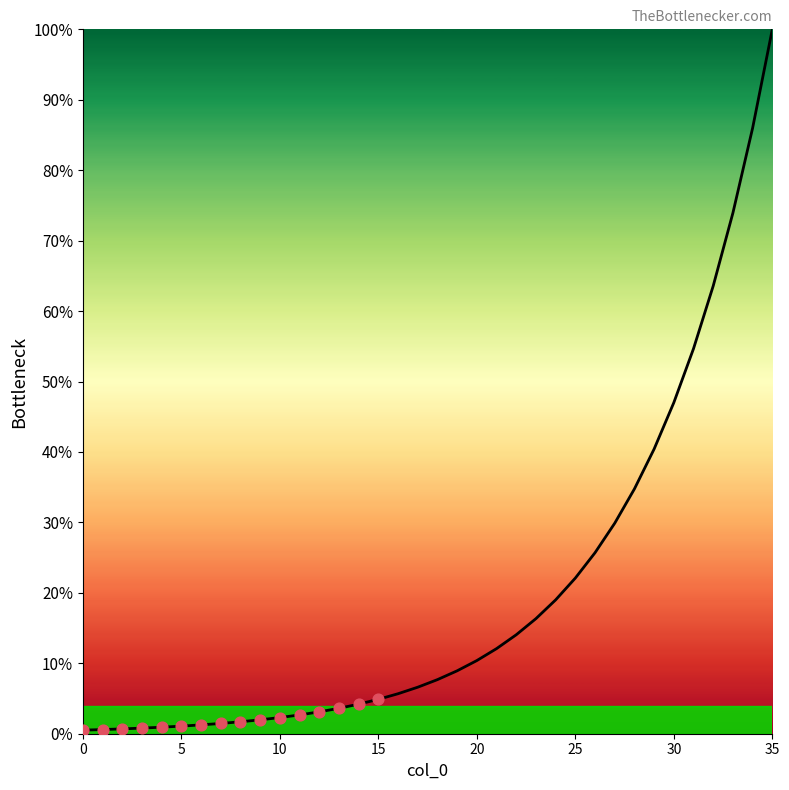

What is the difference between the maximum and minimum values?

99.5